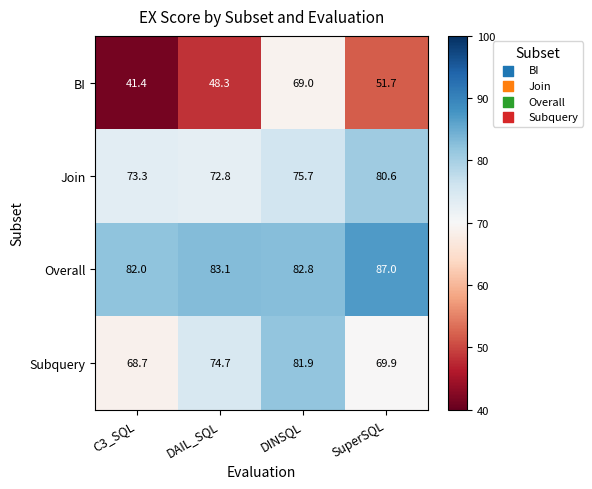

The value of BI at C3_SQL is 41.4. True or false?

True